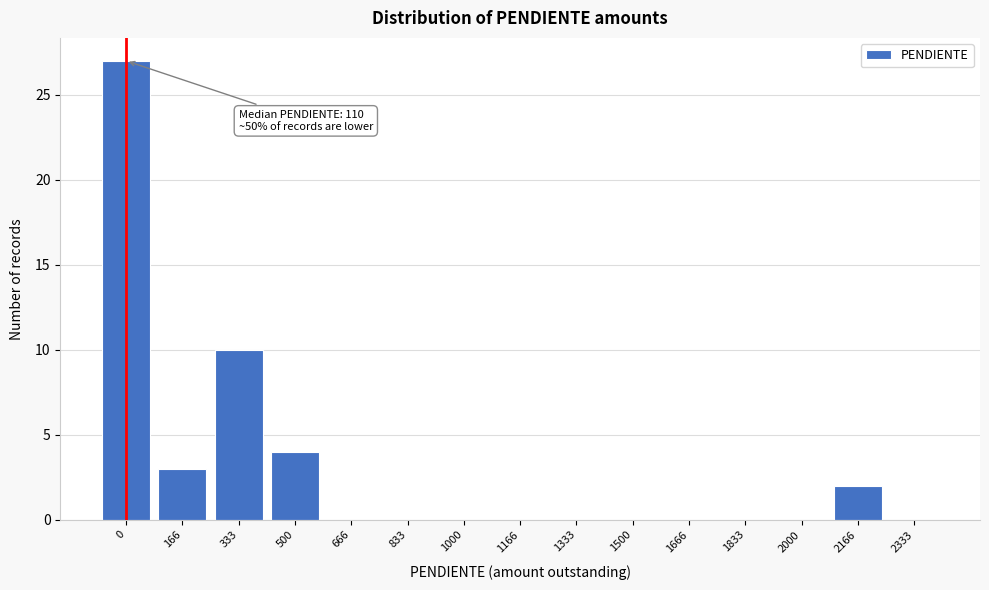

Reading left to right, extract all data points from this chart.

0=27	166=3	333=10	500=4	666=0	833=0	1000=0	1166=0	1333=0	1500=0	1666=0	1833=0	2000=0	2166=2	2333=0